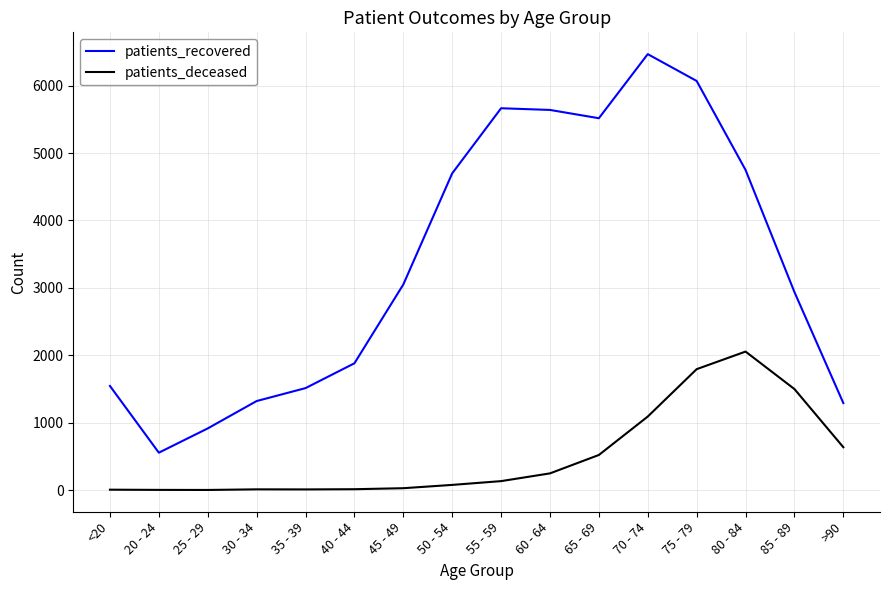

What is the greatest value displayed?

6468